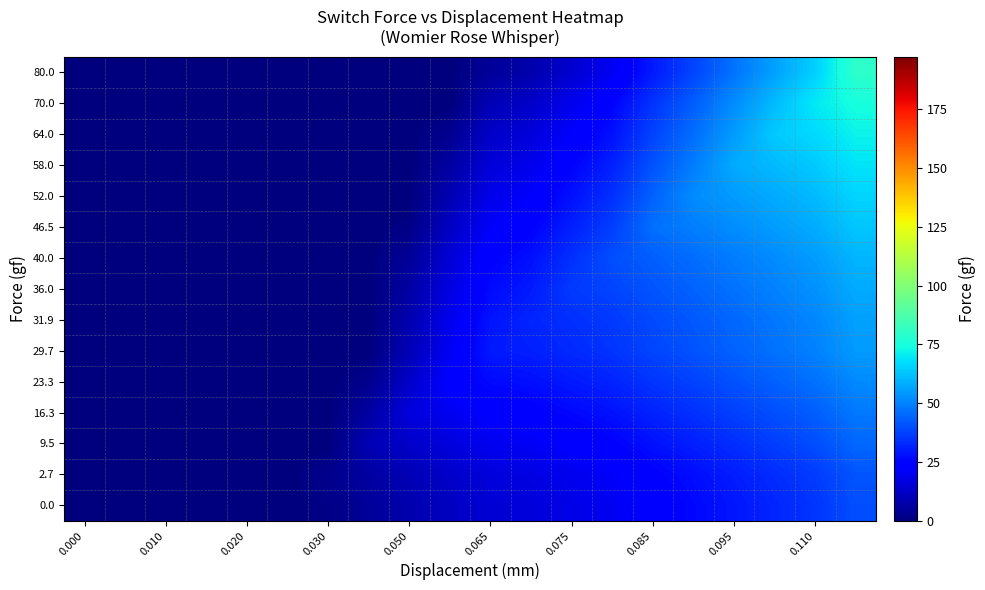

Reading right to left, what are all the values shown in this chart?

0.0: 40.0	35.0	32.0	29.0	26.0	23.2	20.0	18.0	15.9	14.8	11.7	8.2	4.8	1.4	0.0	0.0	0.0	0.0	0.0	0.0
2.7: 41.4	36.4	33.4	30.4	27.4	24.6	21.4	19.4	17.3	16.2	13.0	9.5	6.1	2.7	0.0	0.0	0.0	0.0	0.0	0.0
9.5: 44.8	39.8	36.8	33.8	30.8	28.0	24.8	22.8	20.7	19.6	16.4	12.9	9.5	0.0	0.0	0.0	0.0	0.0	0.0	0.0
16.3: 48.1	43.1	40.1	37.1	34.1	31.4	28.1	26.1	24.1	23.0	19.8	16.3	6.1	0.0	0.0	0.0	0.0	0.0	0.0	0.0
23.3: 51.6	46.6	43.6	40.6	37.6	34.9	31.6	29.6	27.6	26.5	23.3	12.8	2.6	0.0	0.0	0.0	0.0	0.0	0.0	0.0
29.7: 54.9	49.9	46.9	43.9	40.9	38.1	34.9	32.9	30.8	29.7	20.1	9.6	0.0	0.0	0.0	0.0	0.0	0.0	0.0	0.0
31.9: 56.0	51.0	48.0	45.0	42.0	39.2	36.0	34.0	31.9	28.6	19.0	8.5	0.0	0.0	0.0	0.0	0.0	0.0	0.0	0.0
36.0: 58.0	53.0	50.0	47.0	44.0	41.2	38.0	36.0	29.8	26.5	17.0	6.5	0.0	0.0	0.0	0.0	0.0	0.0	0.0	0.0
40.0: 60.0	55.0	52.0	49.0	46.0	43.2	40.0	34.0	27.8	24.5	15.0	4.5	0.0	0.0	0.0	0.0	0.0	0.0	0.0	0.0
46.5: 63.2	58.2	55.2	52.2	49.2	46.5	36.8	30.8	24.6	21.3	11.7	1.2	0.0	0.0	0.0	0.0	0.0	0.0	0.0	0.0
52.0: 66.0	61.0	58.0	55.0	52.0	43.8	34.0	28.0	21.8	18.5	9.0	0.0	0.0	0.0	0.0	0.0	0.0	0.0	0.0	0.0
58.0: 69.0	64.0	61.0	58.0	49.0	40.8	31.0	25.0	18.8	15.5	5.9	0.0	0.0	0.0	0.0	0.0	0.0	0.0	0.0	0.0
64.0: 72.0	67.0	64.0	55.0	46.0	37.8	28.0	22.0	15.8	12.6	2.9	0.0	0.0	0.0	0.0	0.0	0.0	0.0	0.0	0.0
70.0: 75.0	70.0	61.0	52.0	43.0	34.8	25.0	19.0	12.8	9.6	0.0	0.0	0.0	0.0	0.0	0.0	0.0	0.0	0.0	0.0
80.0: 80.0	65.0	56.0	47.0	38.0	29.8	20.0	14.0	7.8	4.6	0.0	0.0	0.0	0.0	0.0	0.0	0.0	0.0	0.0	0.0